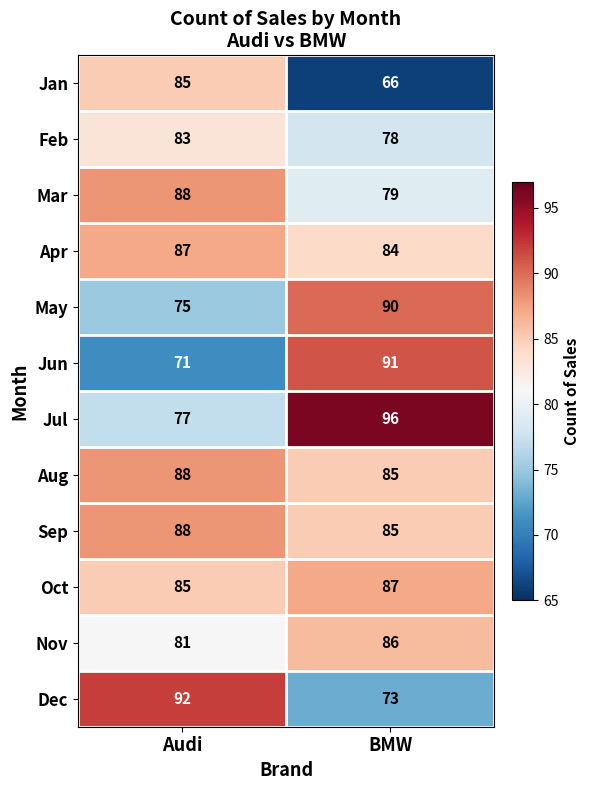

The value of Jul at Audi is 77. True or false?

True